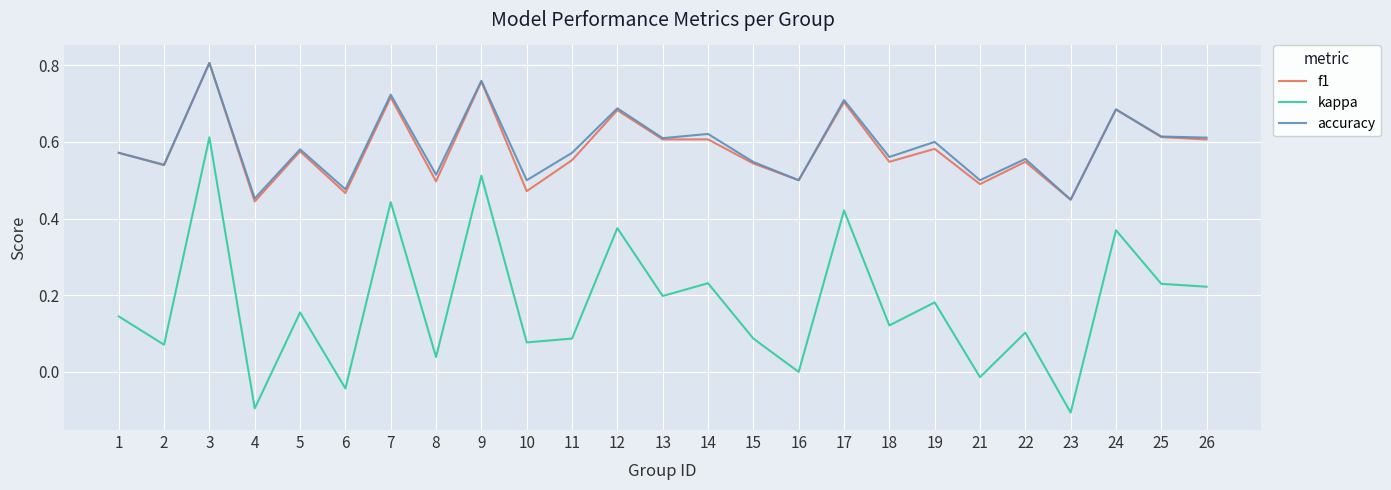

What is the difference between the second highest and second lowest values in the f1 series?

0.3